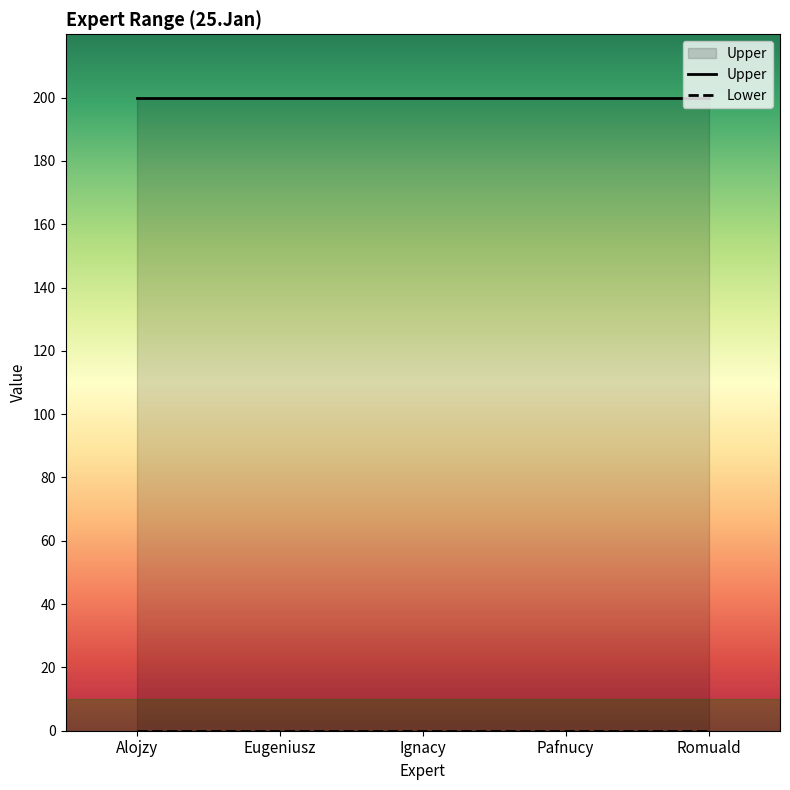

At which category is the sum across all series the highest?

Alojzy